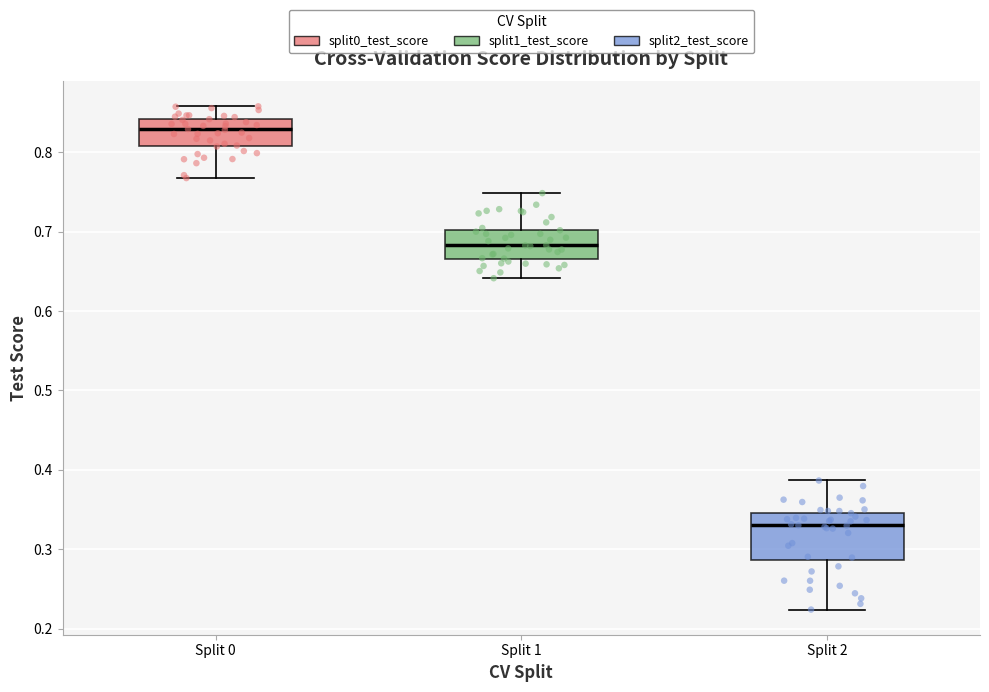

Reading left to right, transcribe this box plot: for each box, give where its median line is, the range the box spans, and where its two whiskers end, as read against the y-axis. The values are not printed on the chart, so give them approximately, as read against the axis.

Split 0: median 0.83, box 0.81 to 0.84, whiskers 0.77 to 0.86
Split 1: median 0.68, box 0.67 to 0.70, whiskers 0.64 to 0.75
Split 2: median 0.33, box 0.29 to 0.35, whiskers 0.22 to 0.39